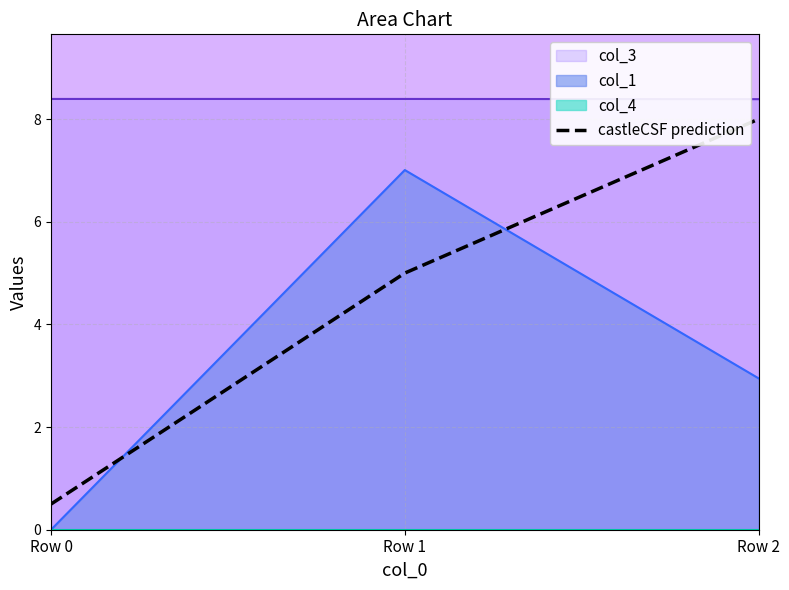

Count the number of values greater than 5.

1